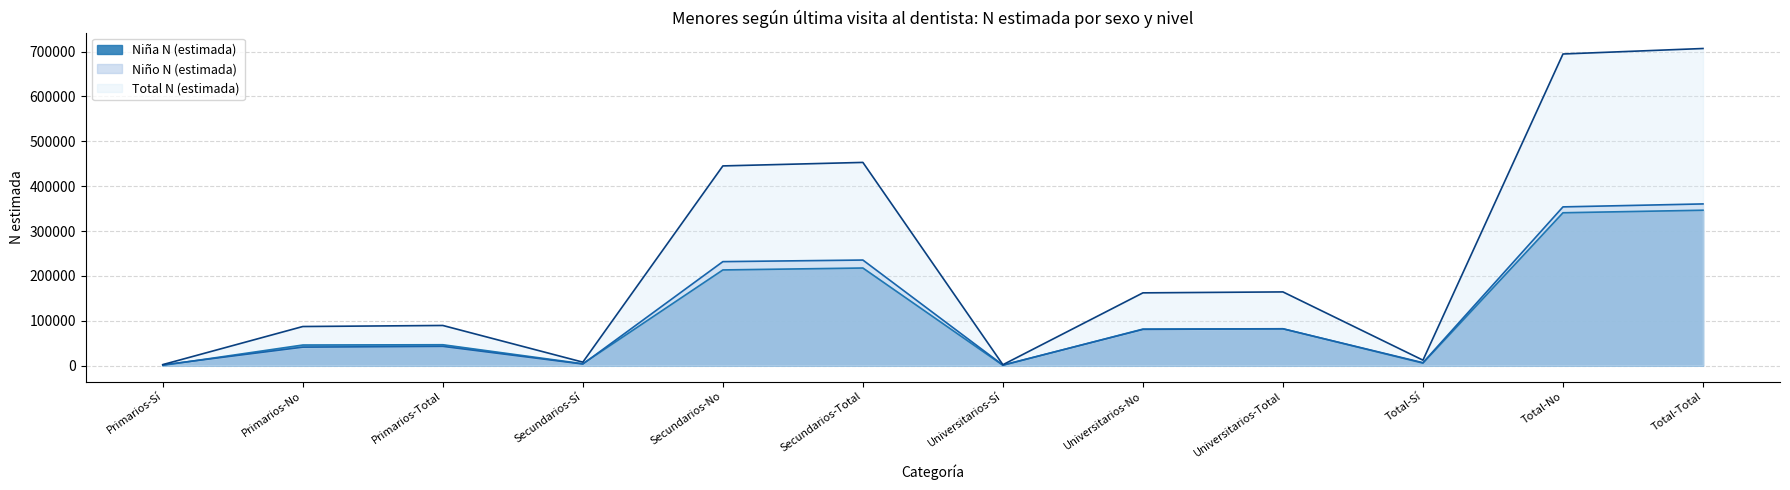

Where is the first local maximum for Niña N (estimada)?

Primarios-Total